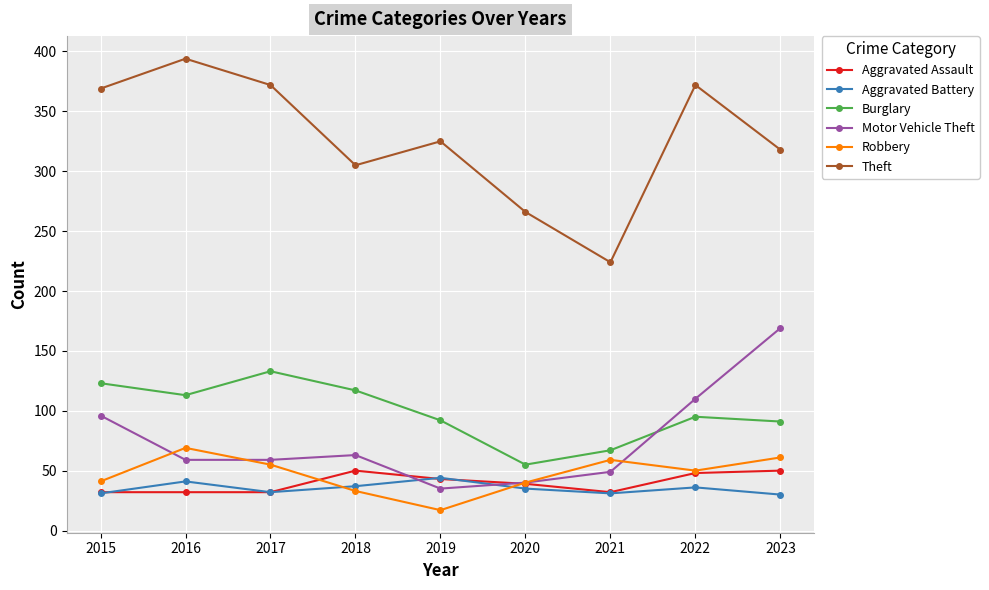

How many times do Burglary and Motor Vehicle Theft cross each other?

1